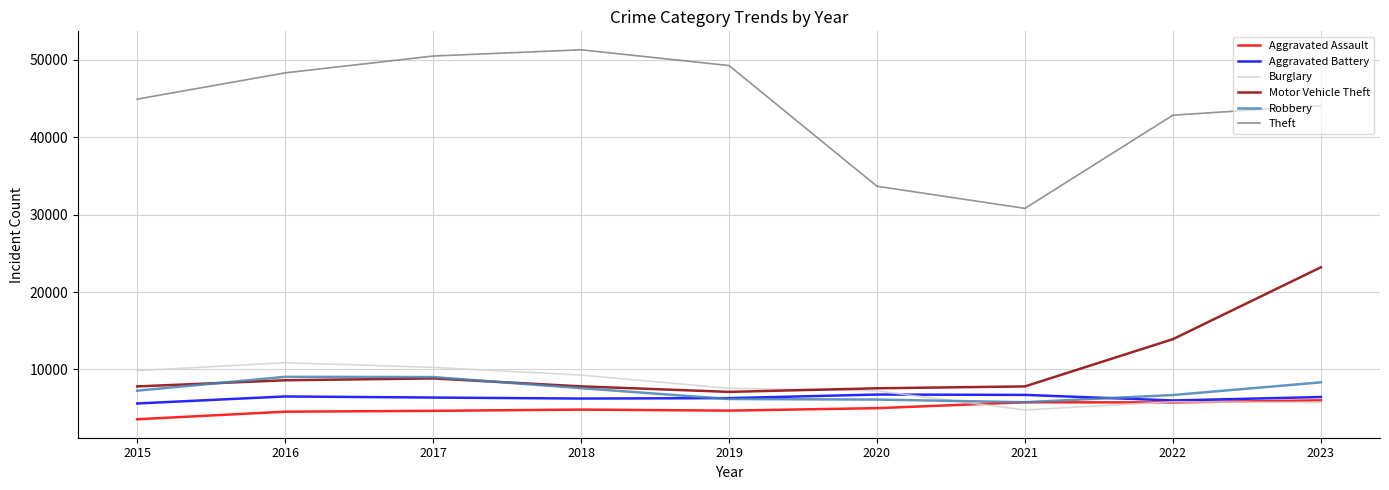

At which label does Burglary first exceed 7569?

2015